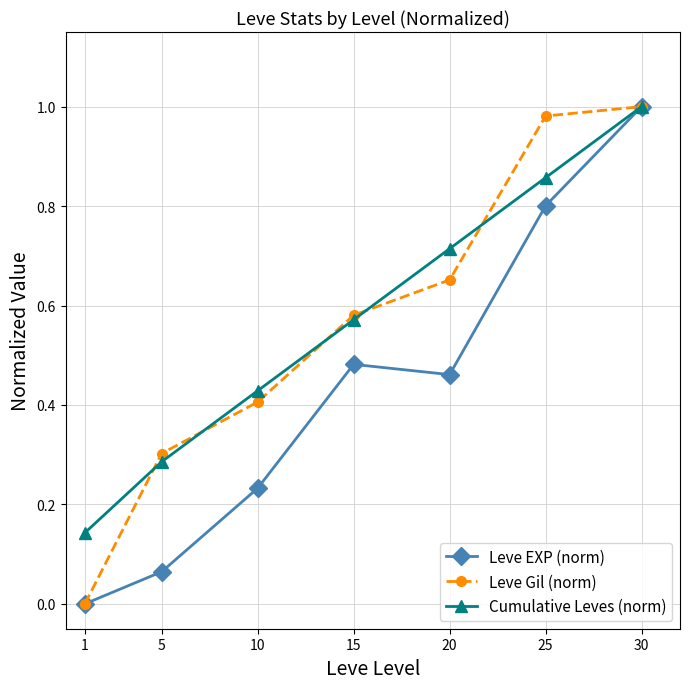

List the labels in order of Leve EXP (norm) value, largest first.

30, 25, 15, 20, 10, 5, 1